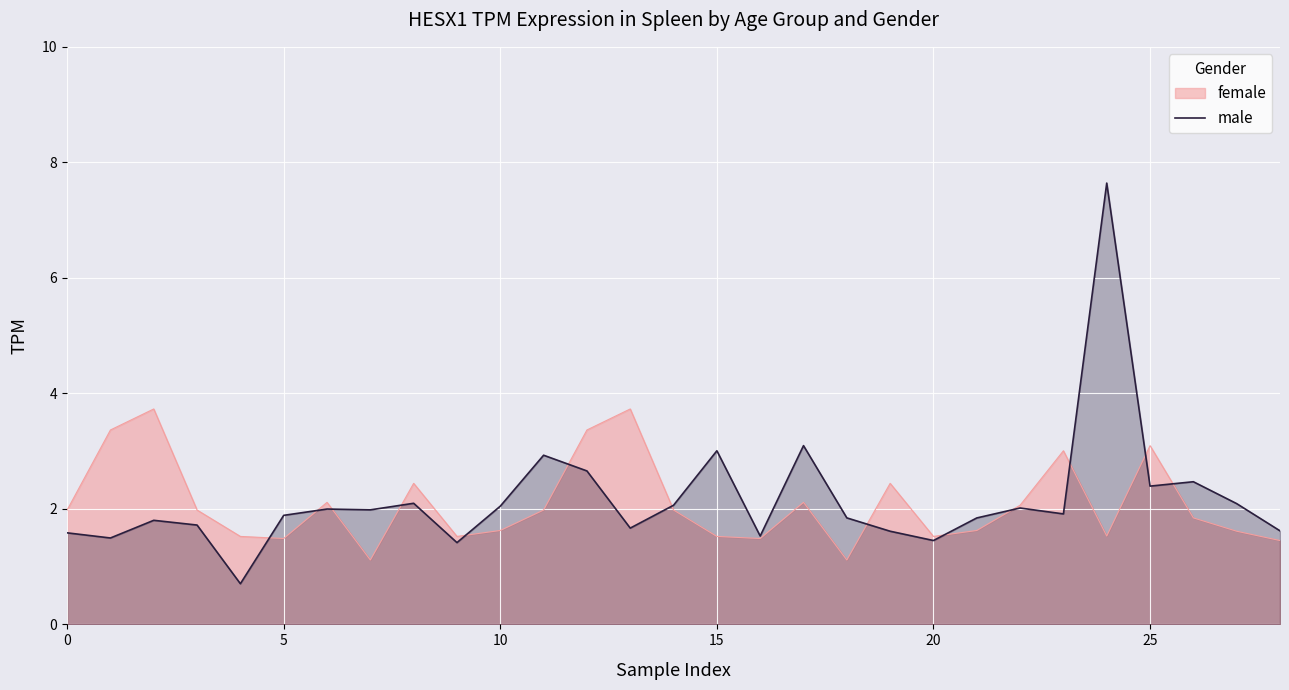

True or false: female has a value of 1.5 at 20.

True